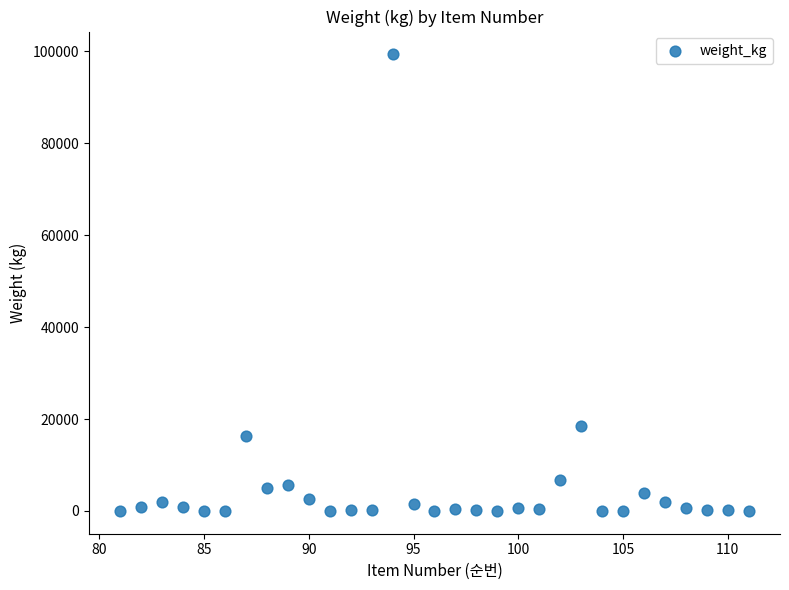

What is the range of X values (max minus min)?

30